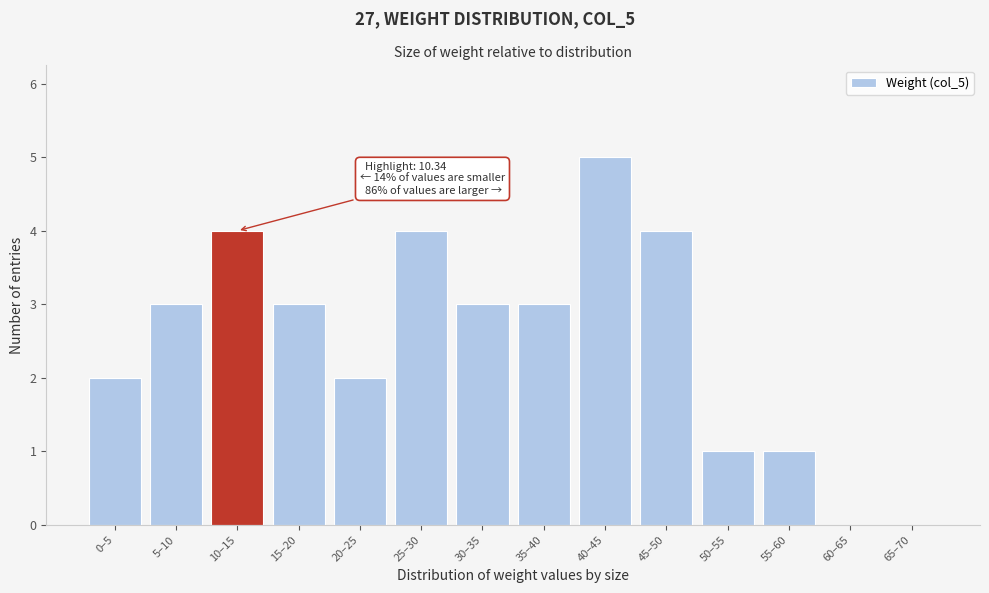

Reading left to right, list all the values displayed in this chart.

0–5=2	5–10=3	10–15=4	15–20=3	20–25=2	25–30=4	30–35=3	35–40=3	40–45=5	45–50=4	50–55=1	55–60=1	60–65=0	65–70=0